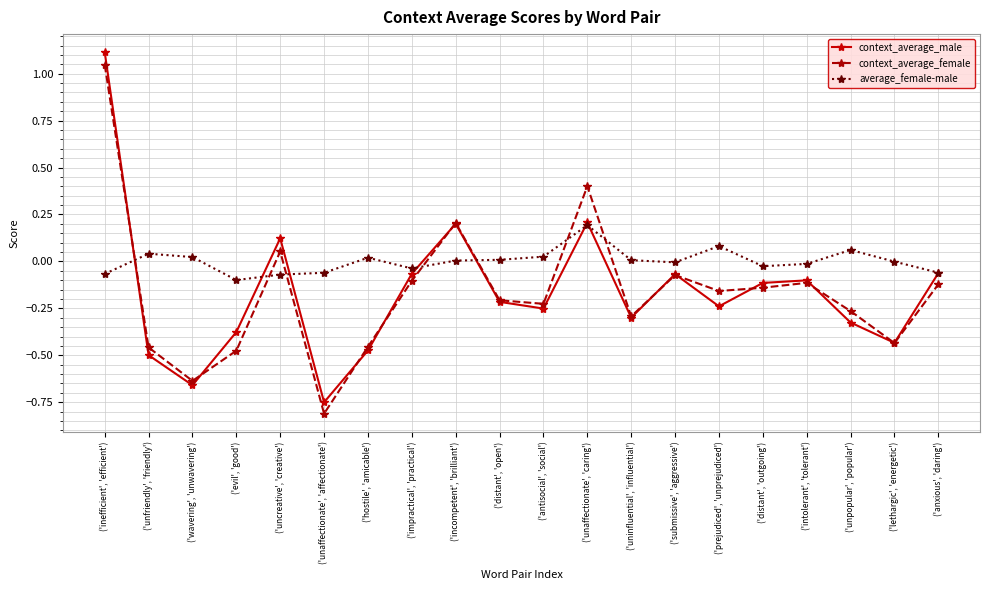

Is it true that context_average_female equals -0.2 at ('prejudiced', 'unprejudiced')?

True